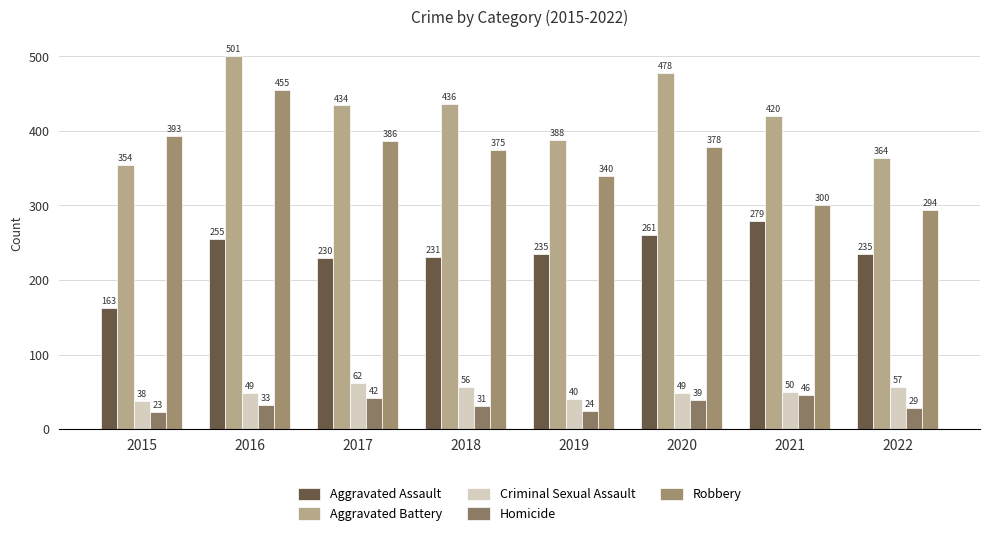

Does the chart contain any negative values?

No